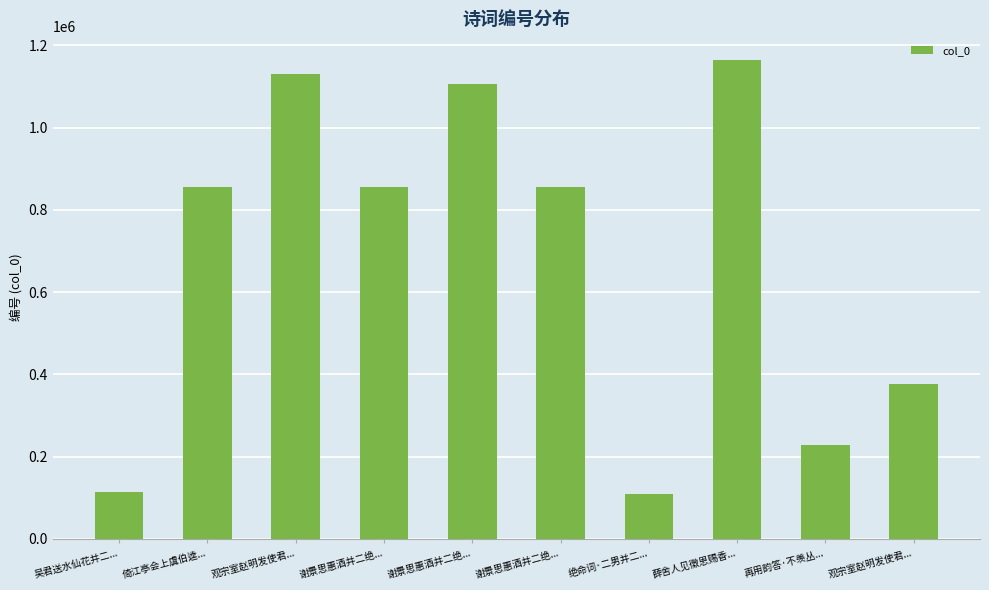

What is the smallest value displayed?

109326